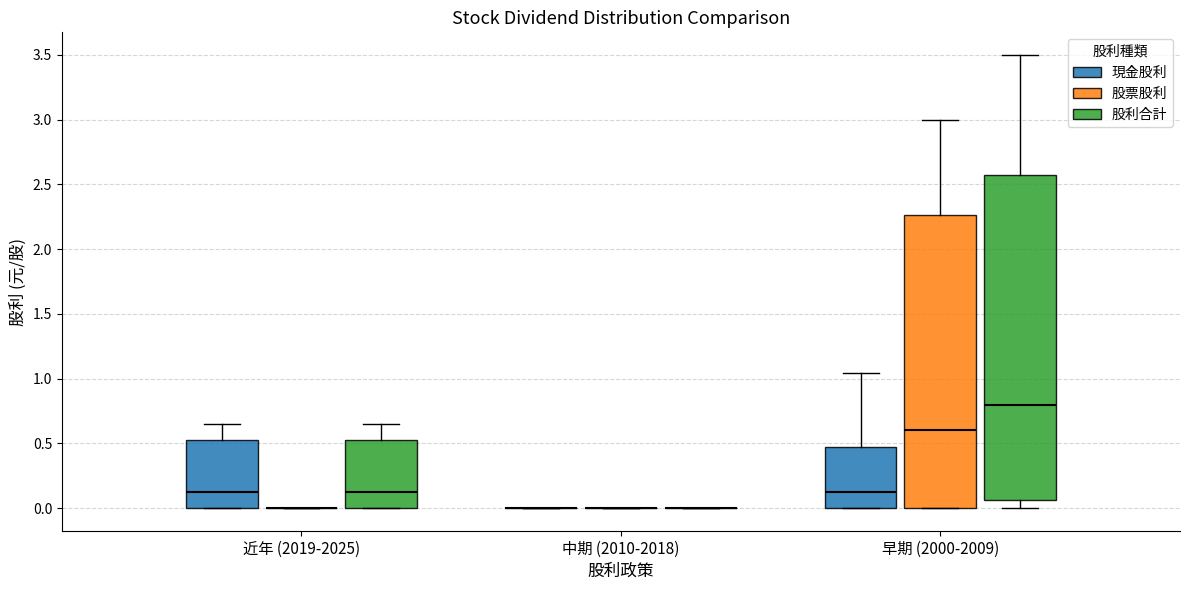

Reading left to right, transcribe this box plot: for each box, give where its median line is, the range the box spans, and where its two whiskers end, as read against the y-axis. The values are not printed on the chart, so give them approximately, as read against the axis.

近年 (2019-2025) (現金股利): median 0.15, box 0.00 to 0.55, whiskers 0.00 to 0.65
近年 (2019-2025) (股票股利): box collapsed to a line at 0.00, whiskers 0.00 to 0.00
近年 (2019-2025) (股利合計): median 0.15, box 0.00 to 0.55, whiskers 0.00 to 0.65
中期 (2010-2018) (現金股利): box collapsed to a line at 0.00, whiskers 0.00 to 0.00
中期 (2010-2018) (股票股利): box collapsed to a line at 0.00, whiskers 0.00 to 0.00
中期 (2010-2018) (股利合計): box collapsed to a line at 0.00, whiskers 0.00 to 0.00
早期 (2000-2009) (現金股利): median 0.10, box 0.00 to 0.45, whiskers 0.00 to 1.05
早期 (2000-2009) (股票股利): median 0.60, box 0.00 to 2.25, whiskers 0.00 to 3.00
早期 (2000-2009) (股利合計): median 0.80, box 0.05 to 2.60, whiskers 0.00 to 3.50